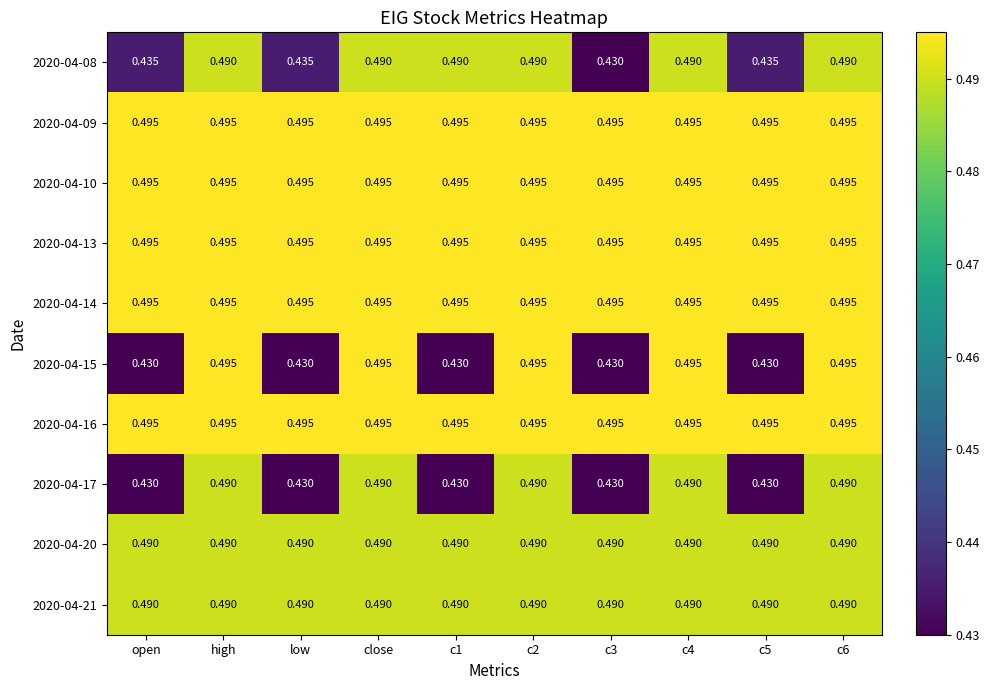

Is the value of 2020-04-17 at c5 greater than the value of 2020-04-15 at close?

No